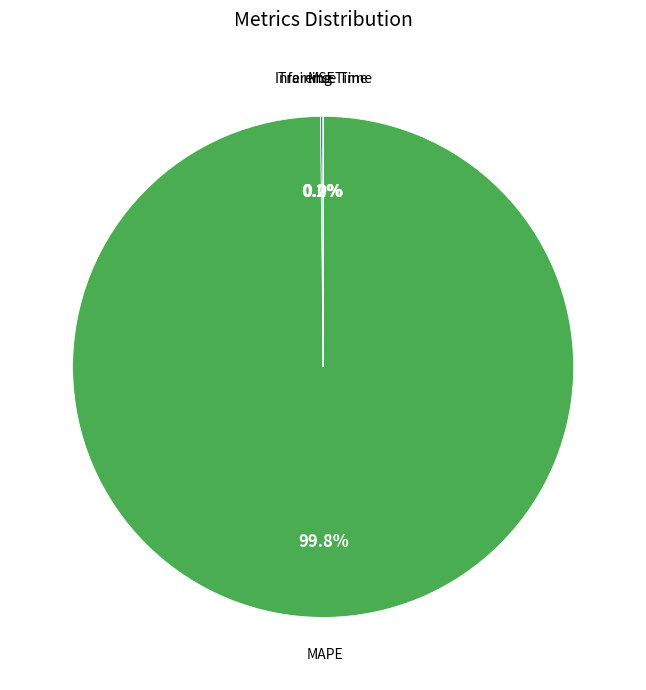

Is there a majority slice in this chart?

Yes